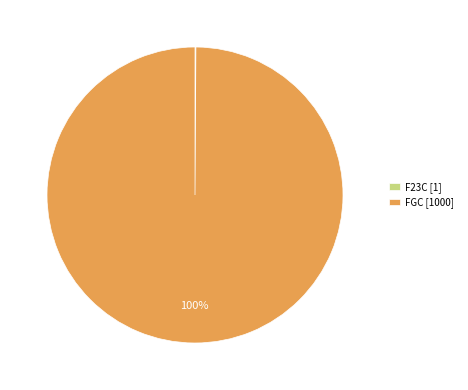

To the nearest percent, what percentage of the pie is FGC [1000]?

100%